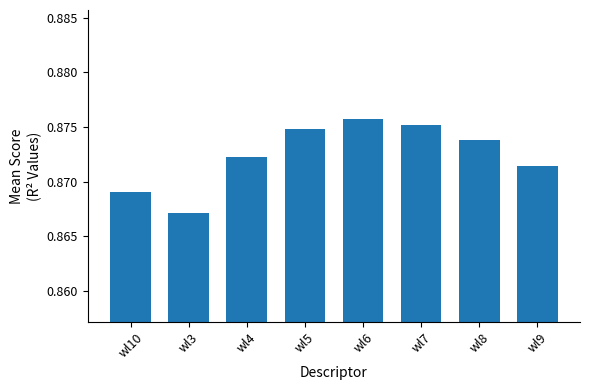

What position from the left is wl8?

7